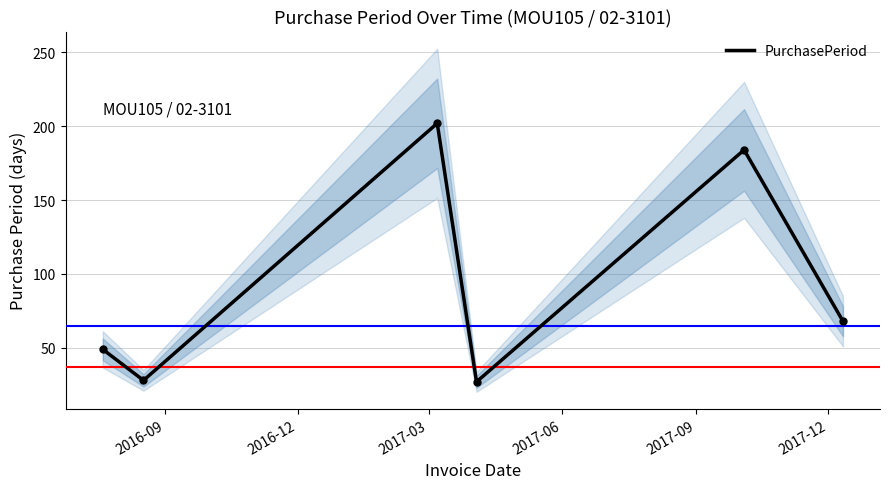

What is the maximum value shown in the chart?

202